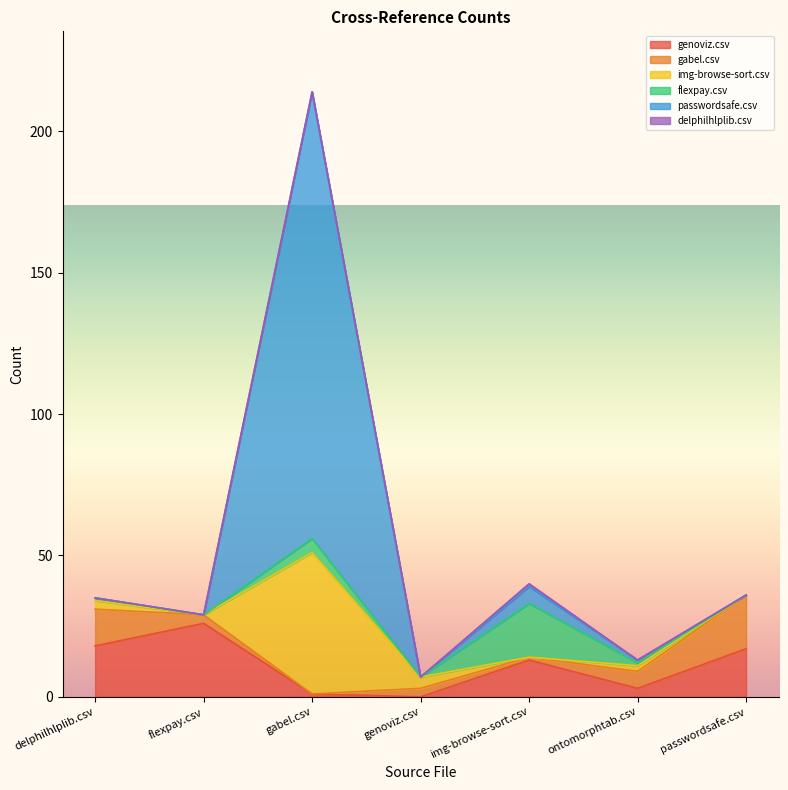

The value of genoviz.csv at passwordsafe.csv is 30. True or false?

False